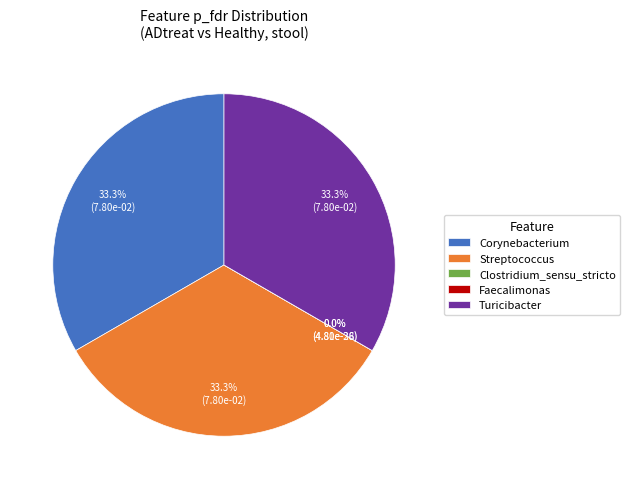

Which category has the smallest portion of the pie?

Faecalimonas